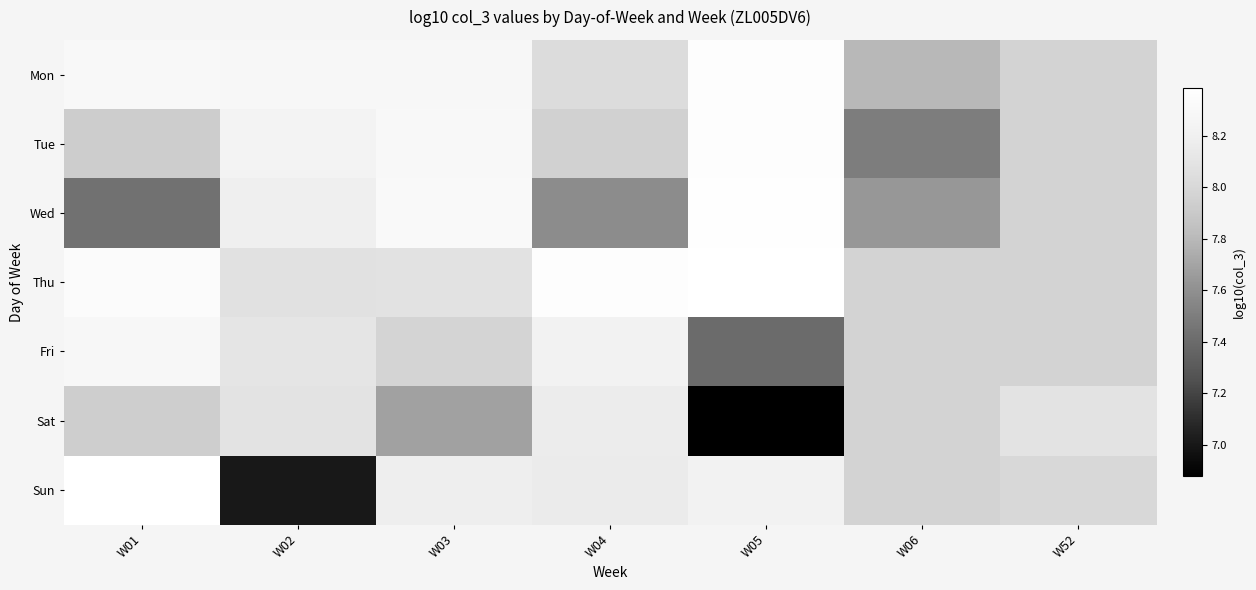

Is it true that Fri equals 2.7 at W05?

False